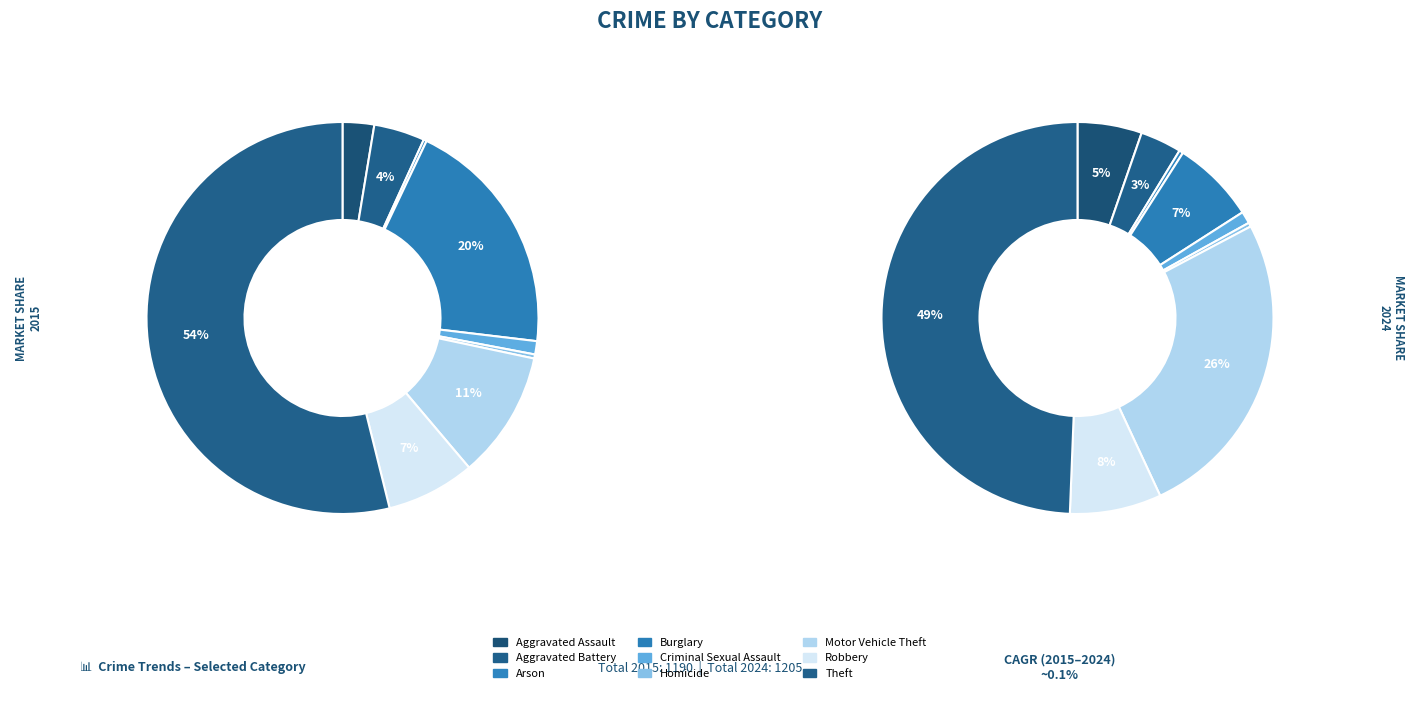

Is there a majority slice in this chart?

Yes